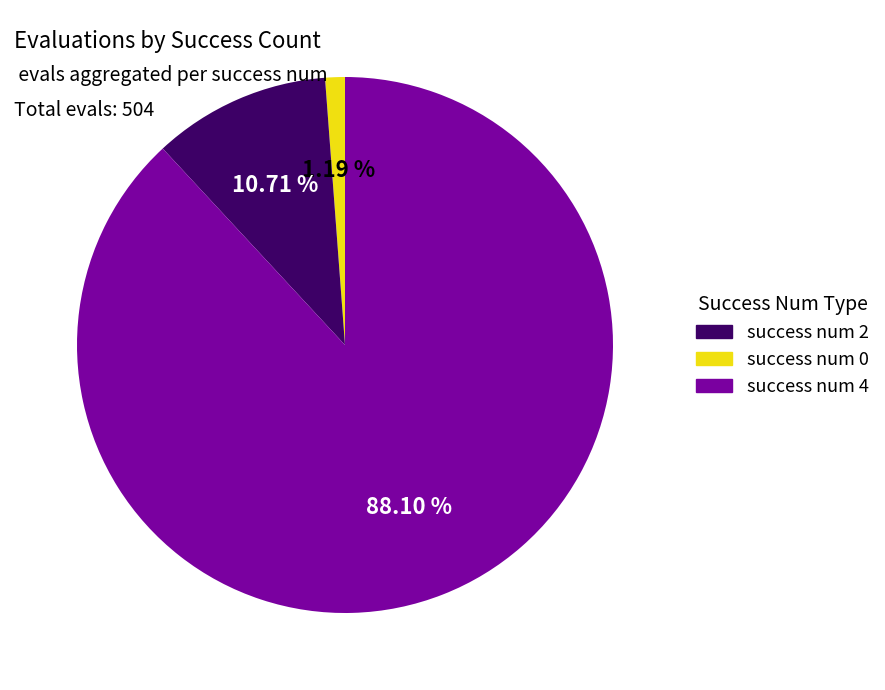

How many segments does this pie chart have?

3